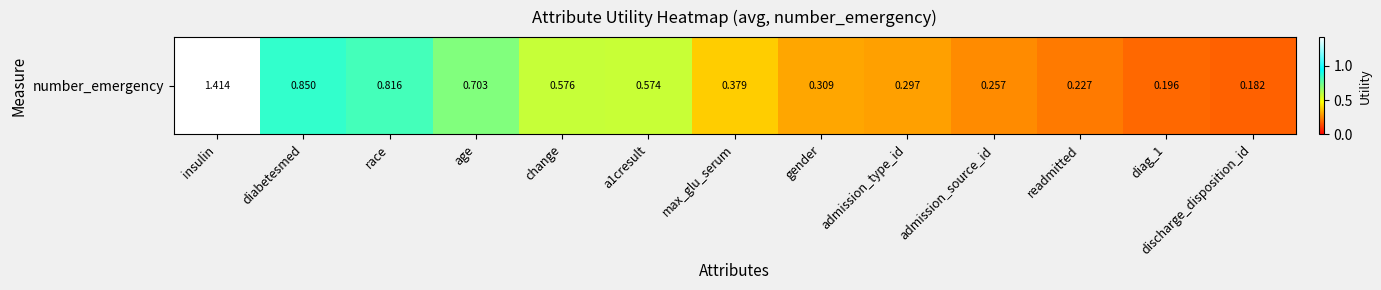

What is the difference between the values at diag_1 and gender?

0.1